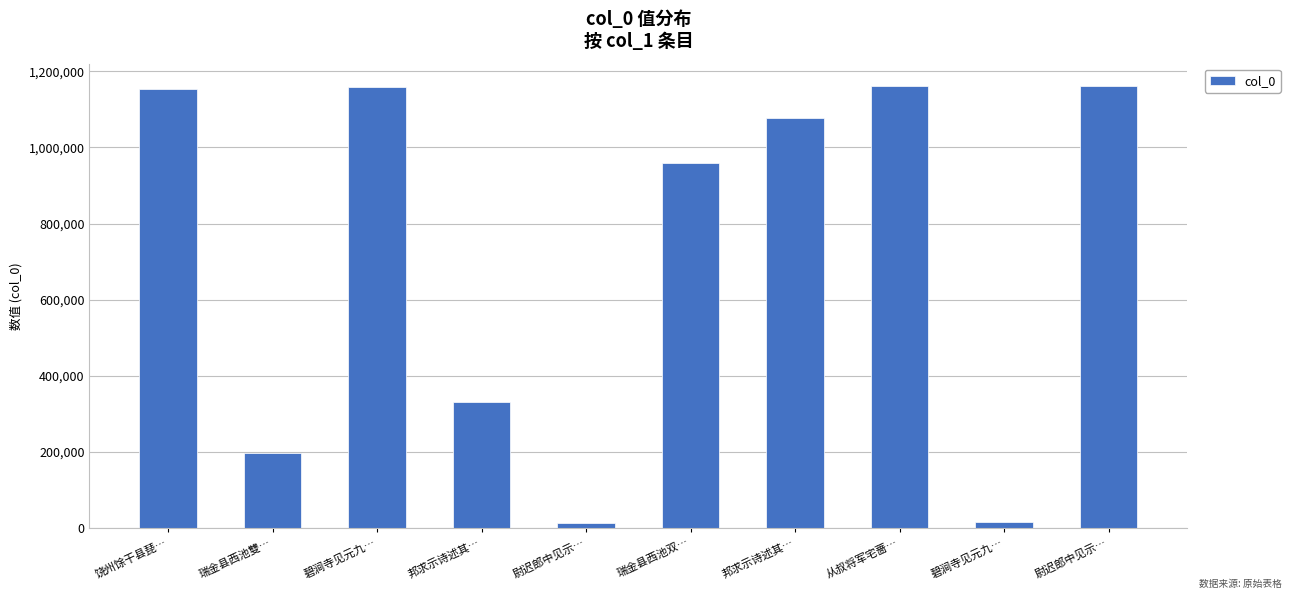

Read the value at 碧涧寺见元九…, to the nearest 50.

1159600